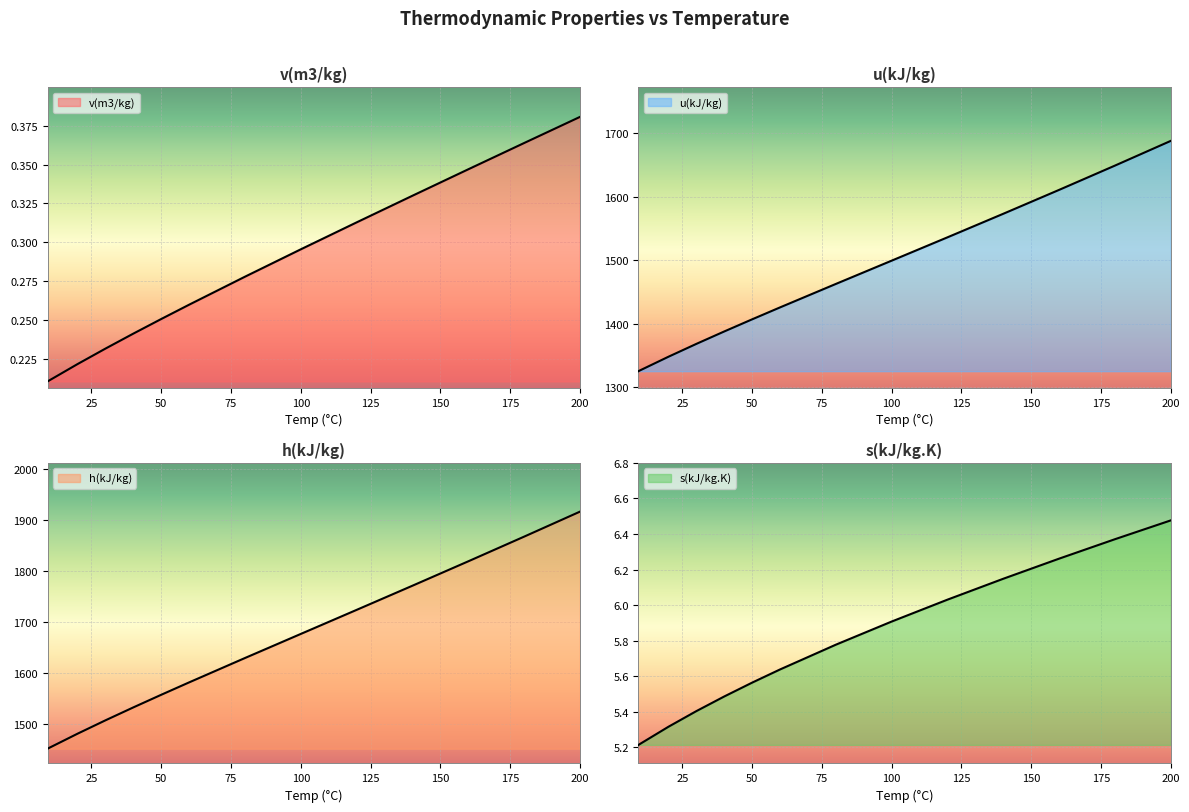

What is the average value of the u(kJ/kg) series?

1471.9